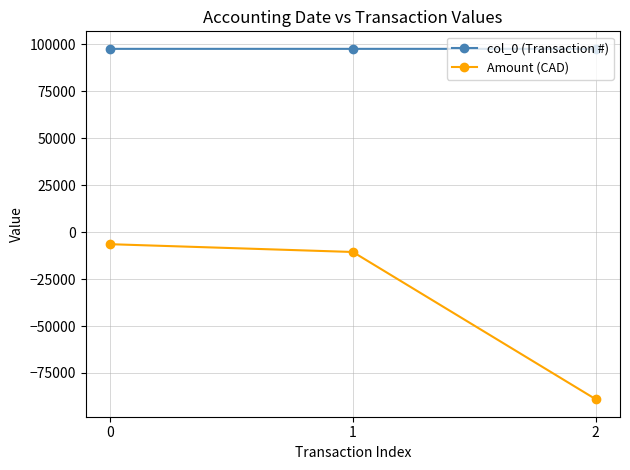

What is the approximate value of col_0 (Transaction #) at 0?

97524.0